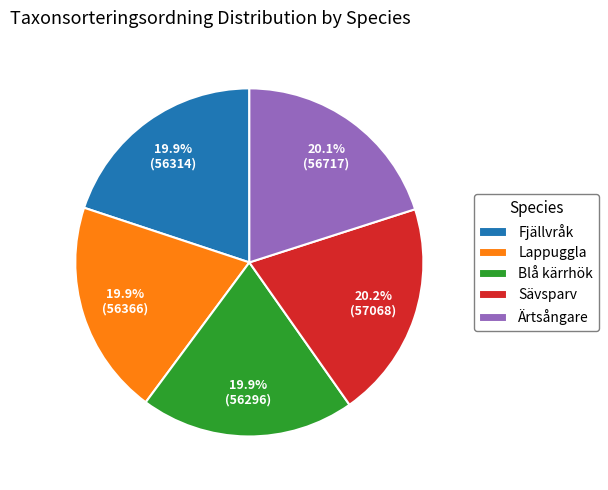

Is there any slice that represents more than half of the pie?

No